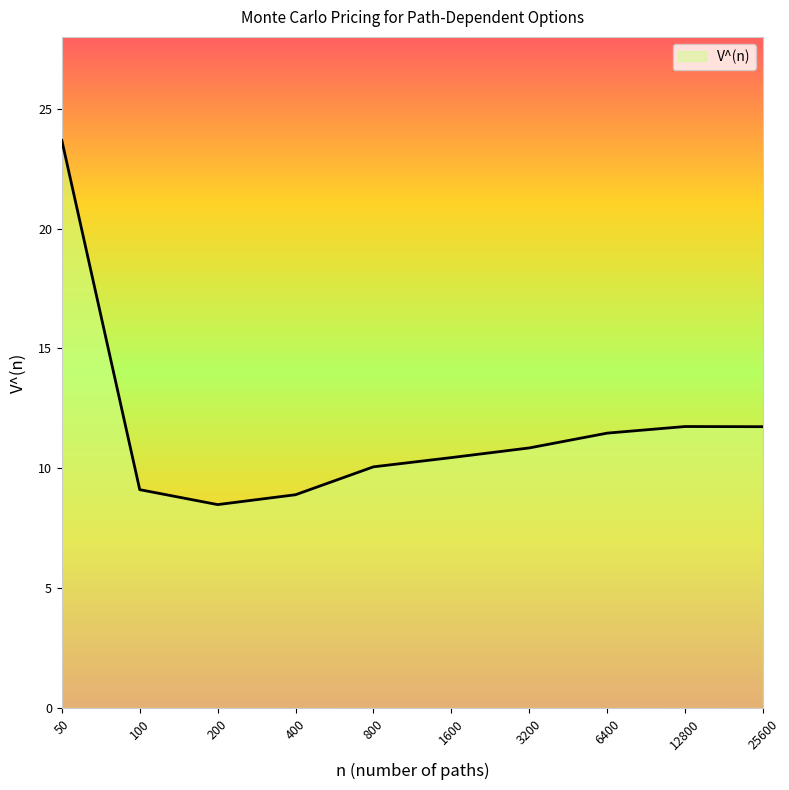

What is the difference between the maximum and minimum values?

15.2